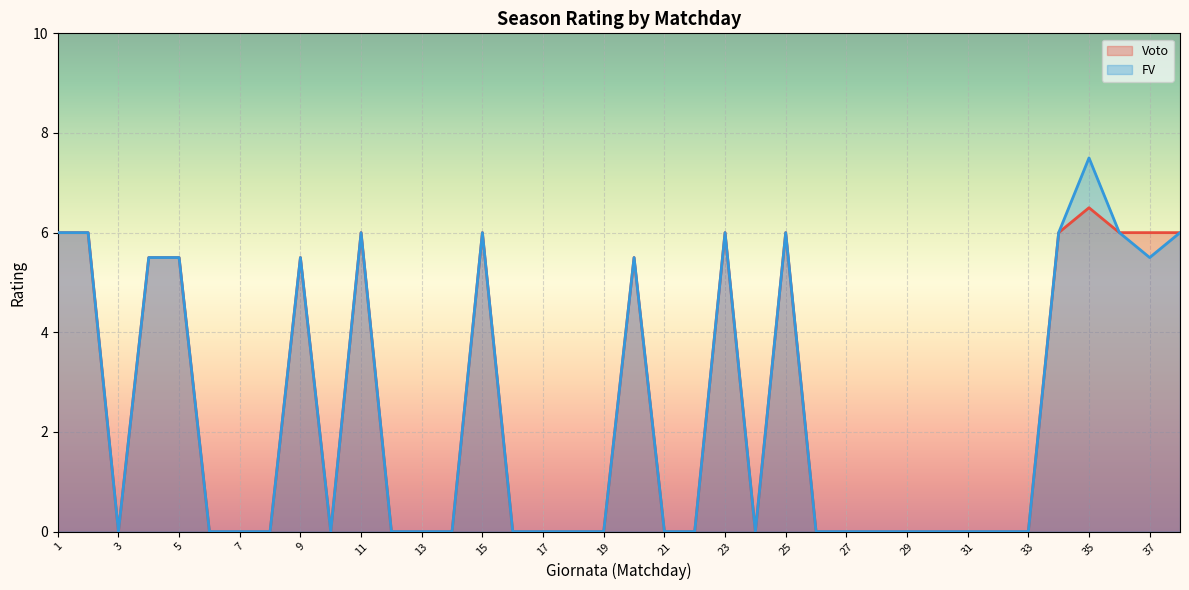

Rank the categories by Voto value from highest to lowest.

35, 1, 2, 11, 15, 23, 25, 34, 36, 37, 38, 4, 5, 9, 20, 3, 6, 7, 8, 10, 12, 13, 14, 16, 17, 18, 19, 21, 22, 24, 26, 27, 28, 29, 30, 31, 32, 33